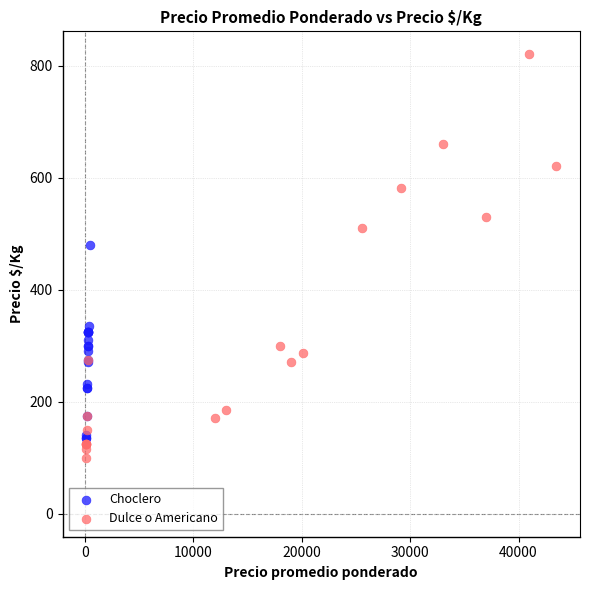

Which series contains the highest Y value?

Dulce o Americano